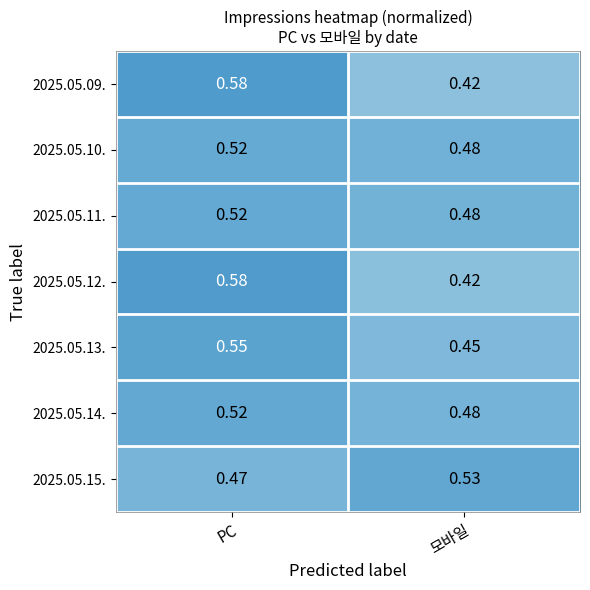

List the labels in order of 2025.05.10. value, smallest first.

모바일, PC